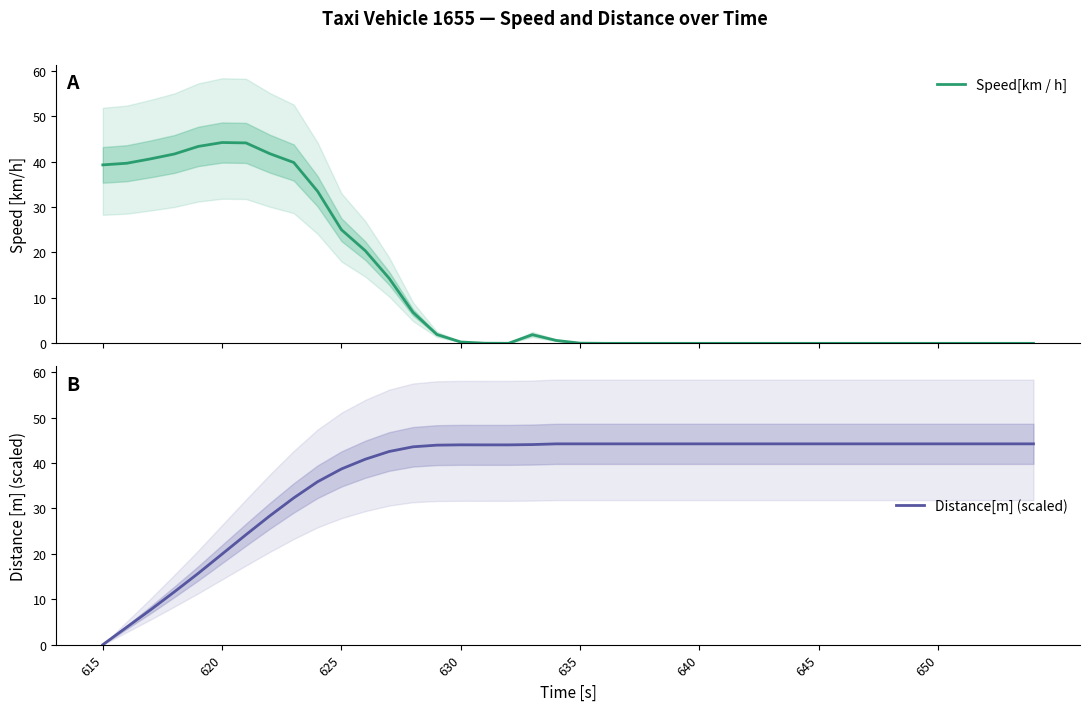

At which category does Distance[m] (scaled) reach its first local peak?

630